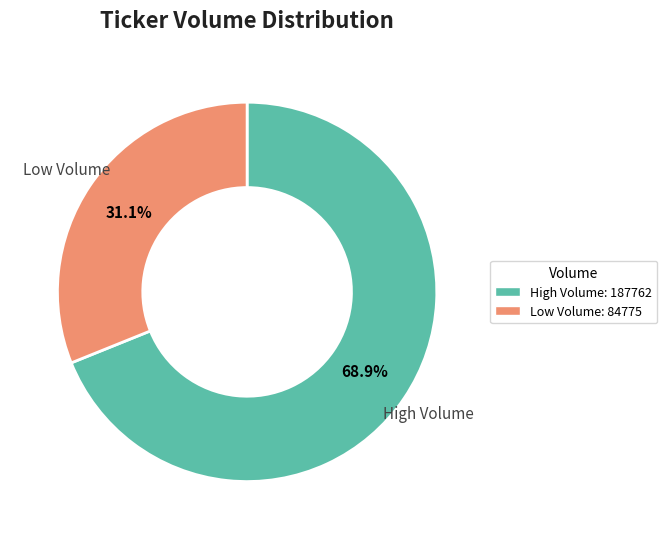

What is the ratio of the value at High Volume: 187762 to the value at Low Volume: 84775?

2.2